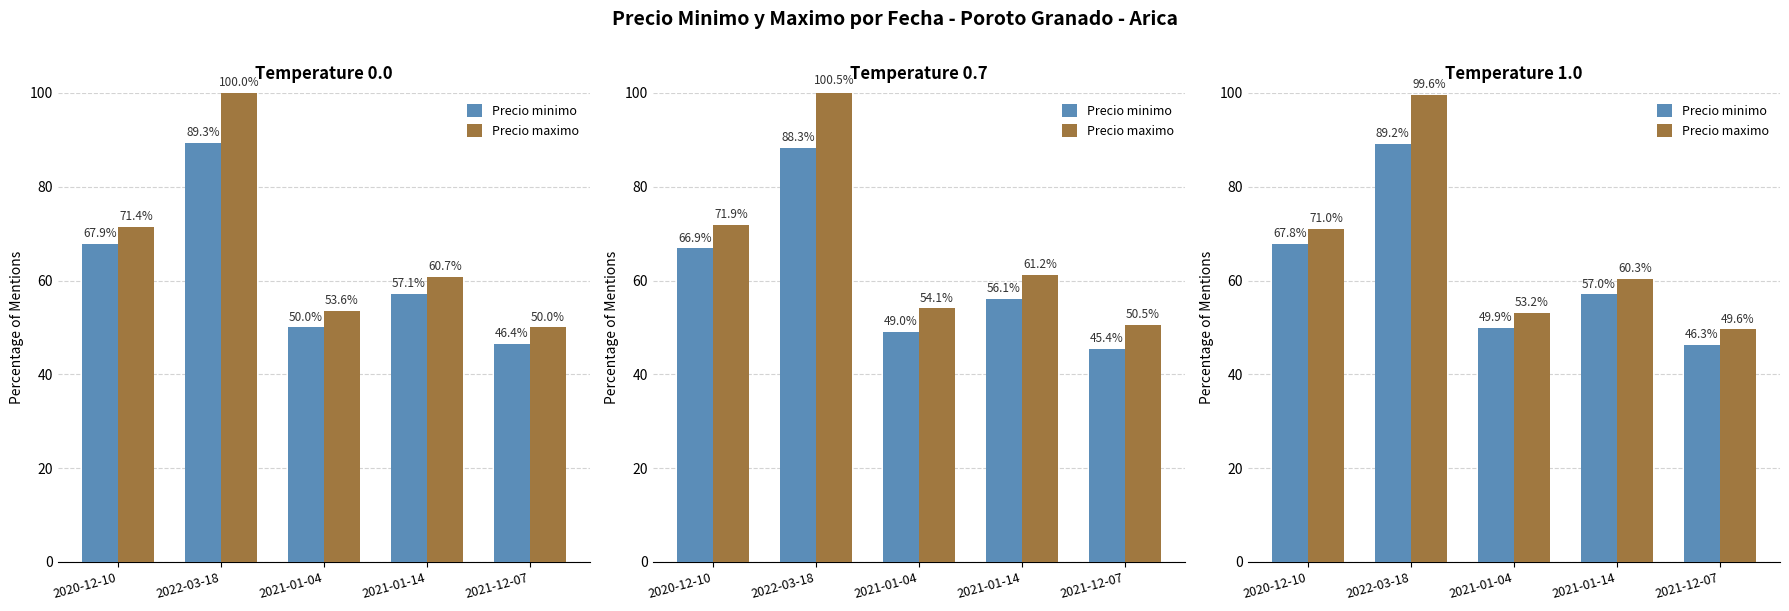

What is the sum of the Precio maximo values at 2022-03-18 and 2021-12-07?

149.2